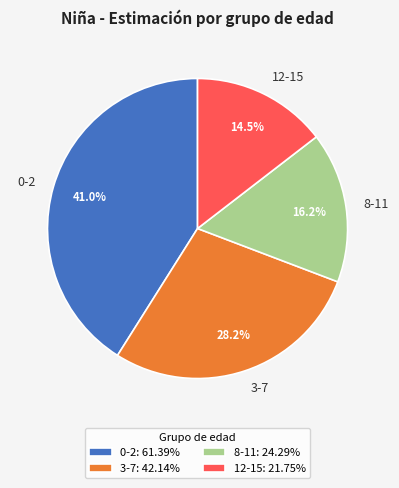

To the nearest percent, what portion does 8-11 represent?

16%